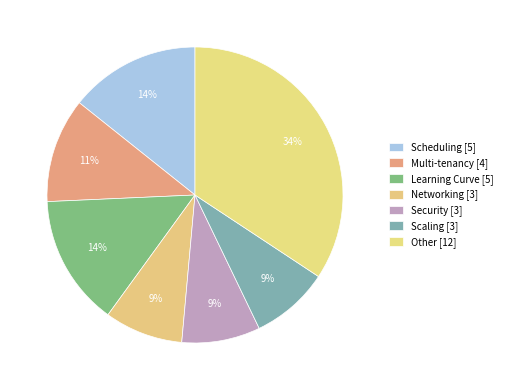

Does Multi-tenancy account for over 50% of the chart?

No